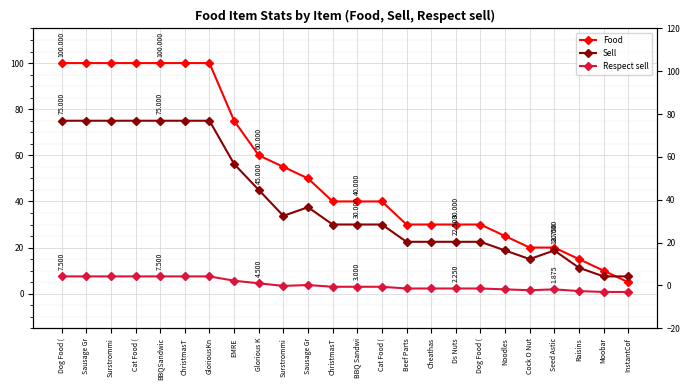

Is this an area chart (filled region under the line)?

No